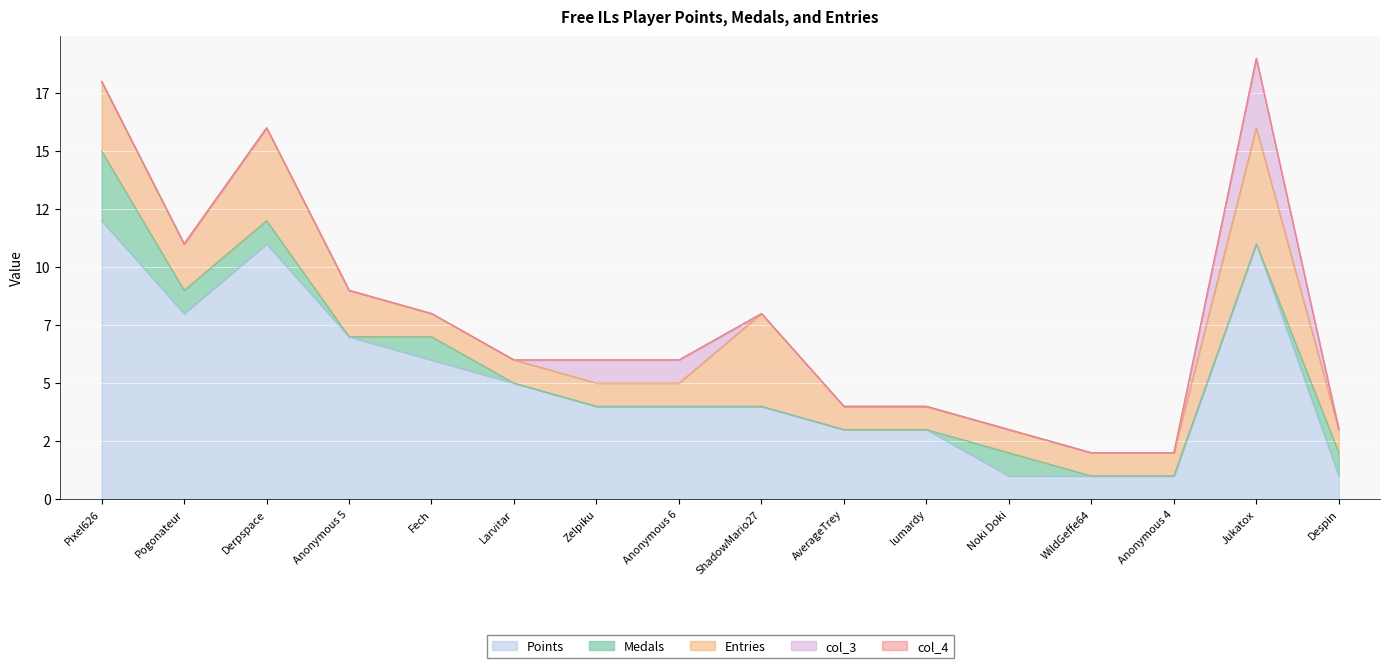

Does the chart display data point markers on the line(s)?

No